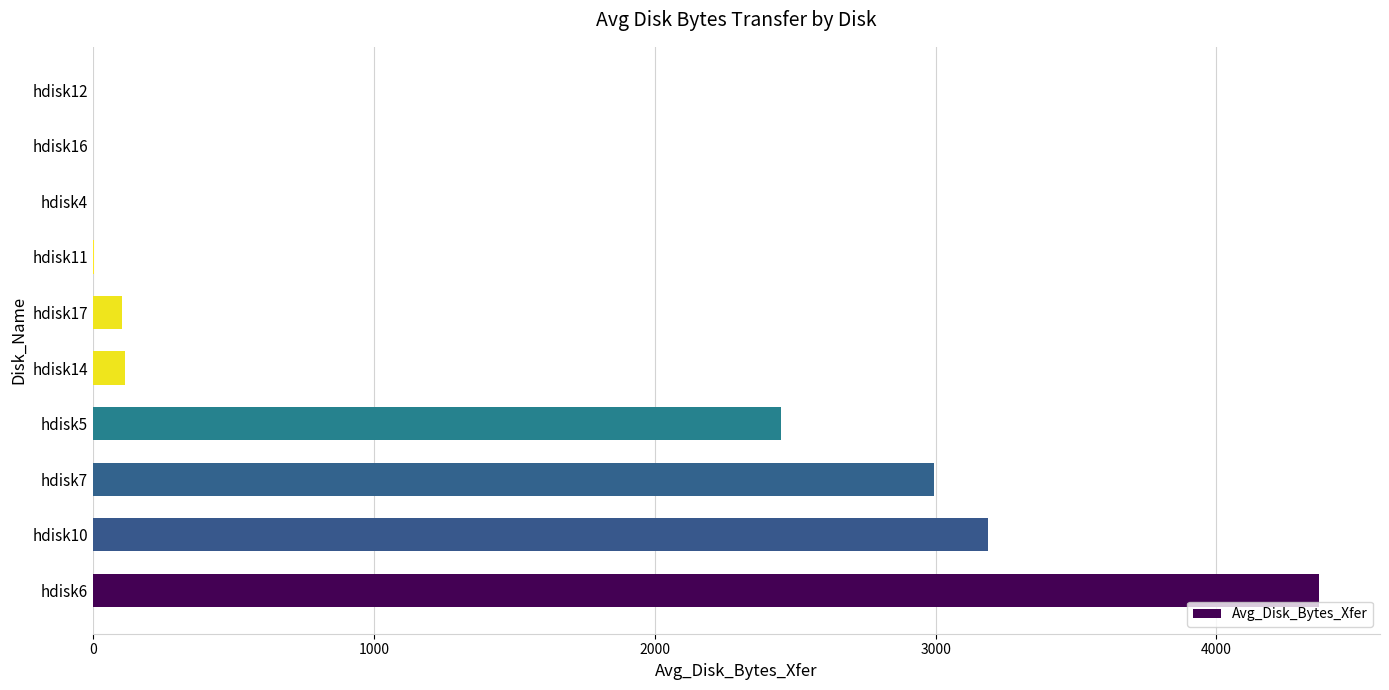

How many data points does each series have?

10